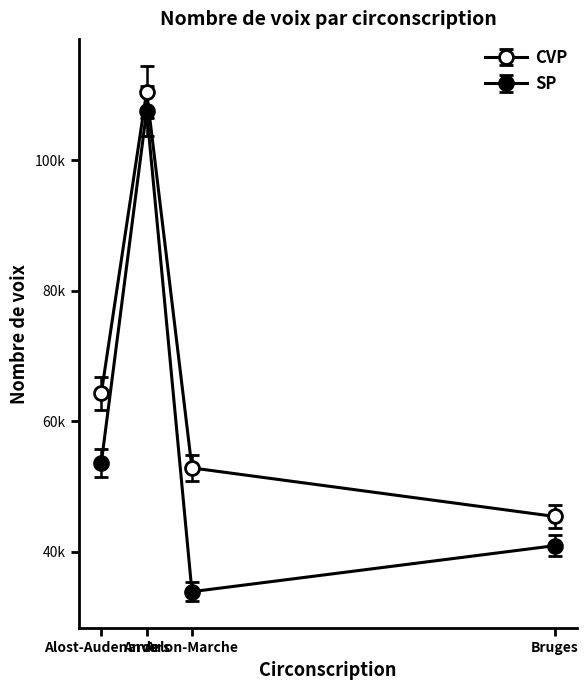

Does the chart display data point markers on the line(s)?

Yes